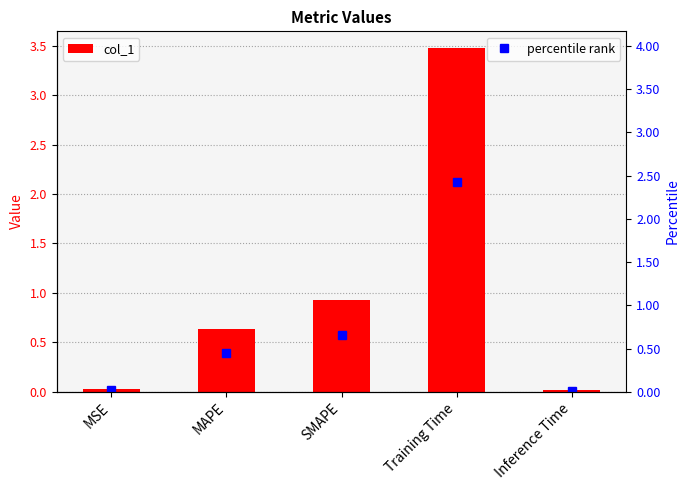

At which category does the chart reach its minimum across all series?

Inference Time